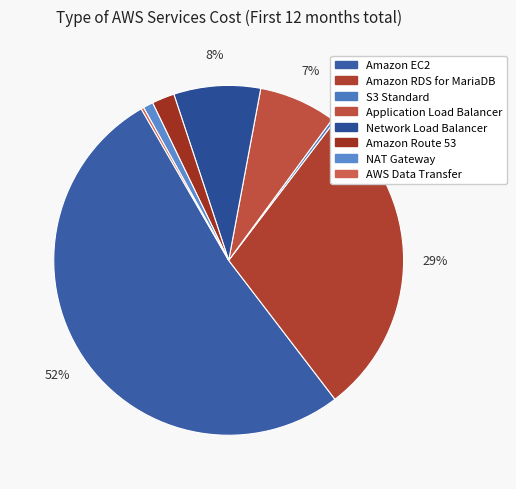

How many segments does this pie chart have?

8